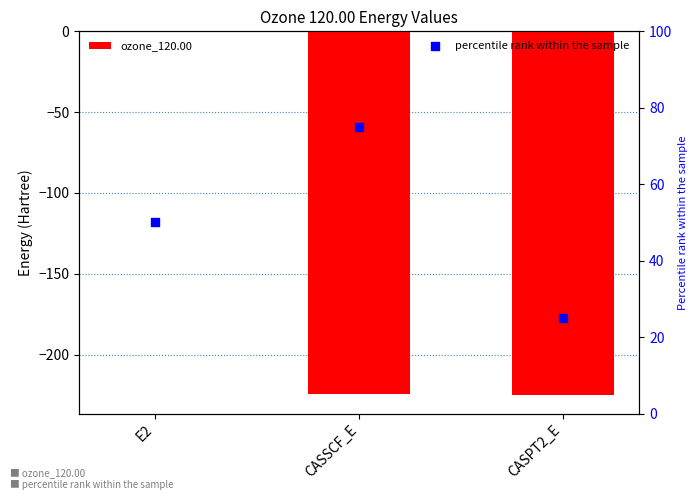

Which series has the largest total across all categories?

percentile rank within the sample